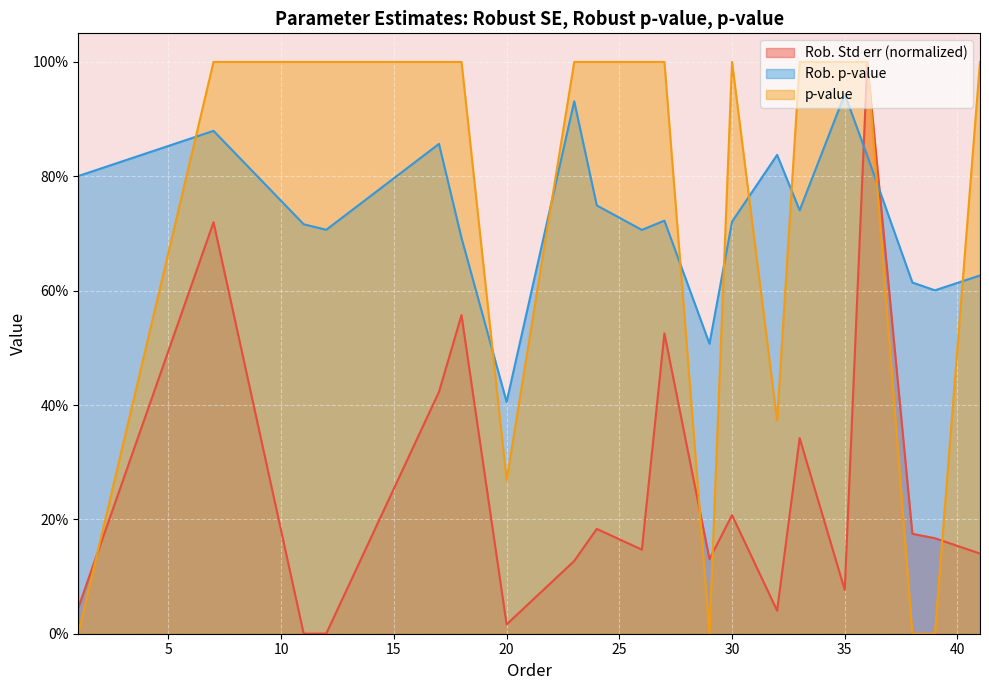

Rank the series by their maximum value, from highest to lowest.

Rob. Std err, p-value, Rob. p-value